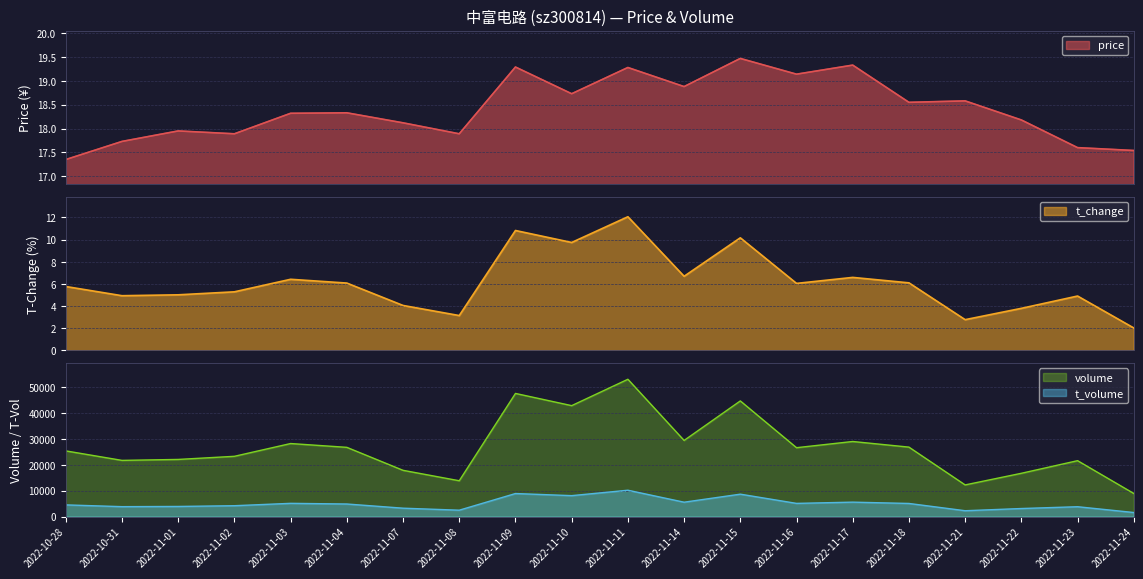

Where is the first local minimum for t_volume?

2022-10-31